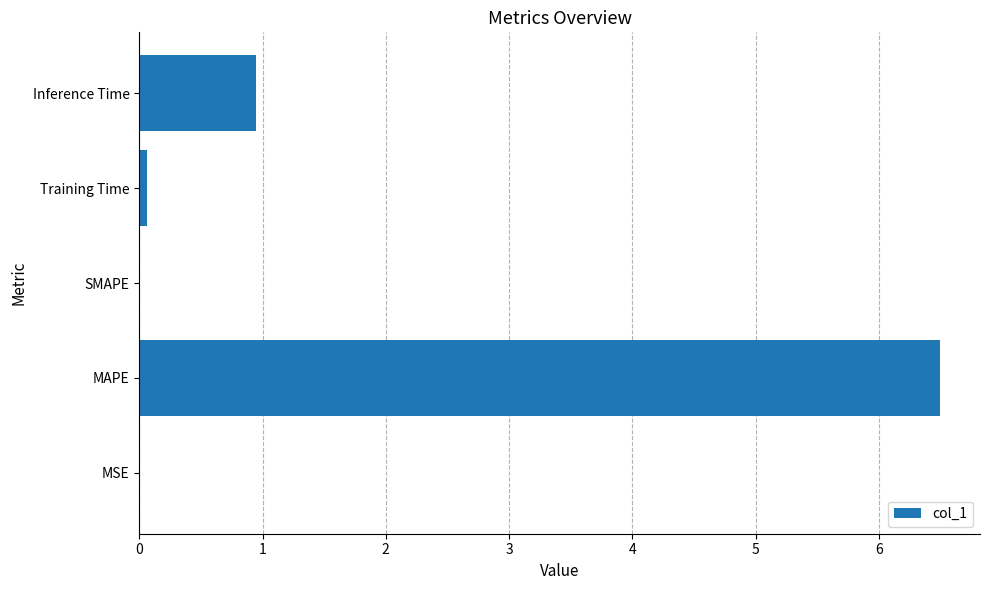

What is the sum of all values?

7.5